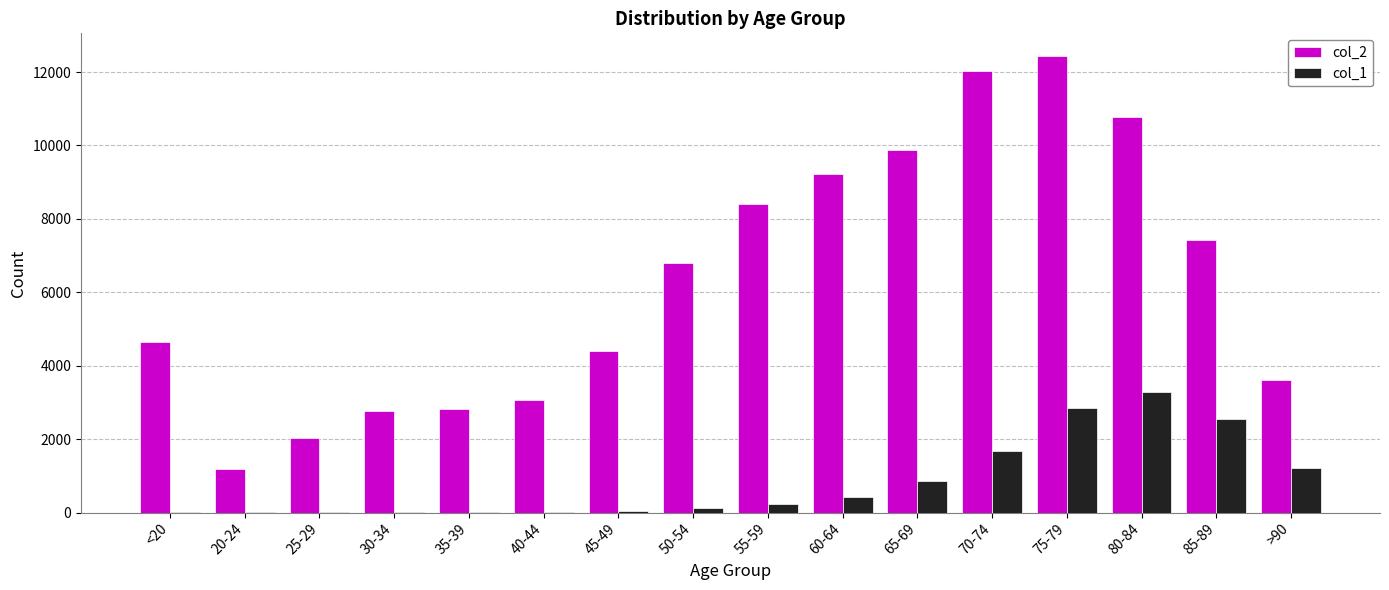

How many groups of bars are there?

16